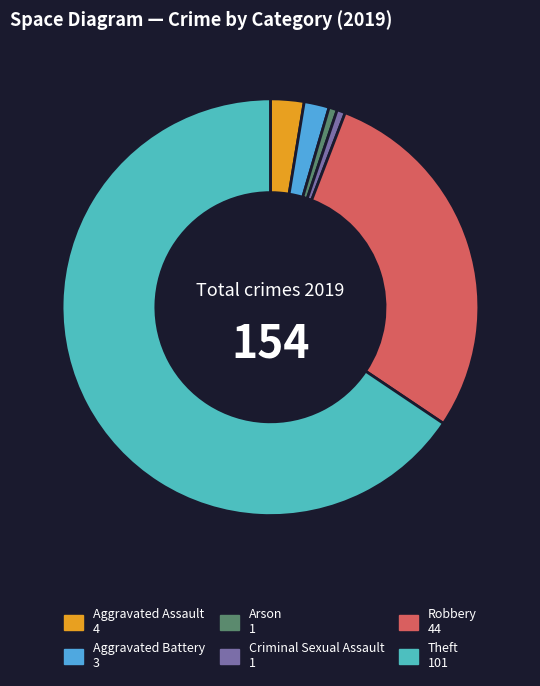

Approximately how many times larger is the value at Theft compared to Criminal Sexual Assault?

101.0